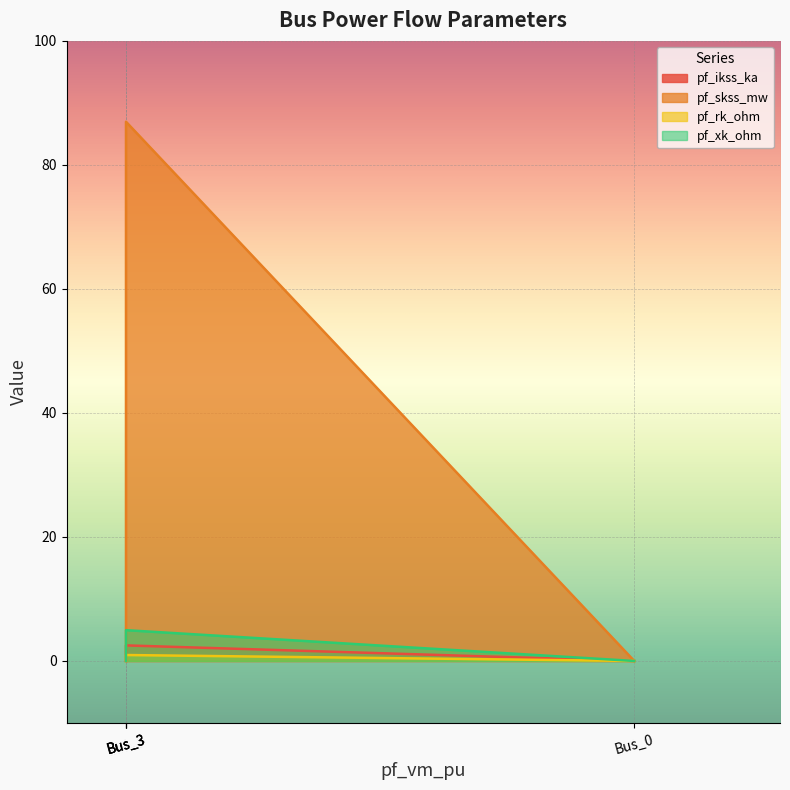

How many values in pf_rk_ohm are above zero?

1